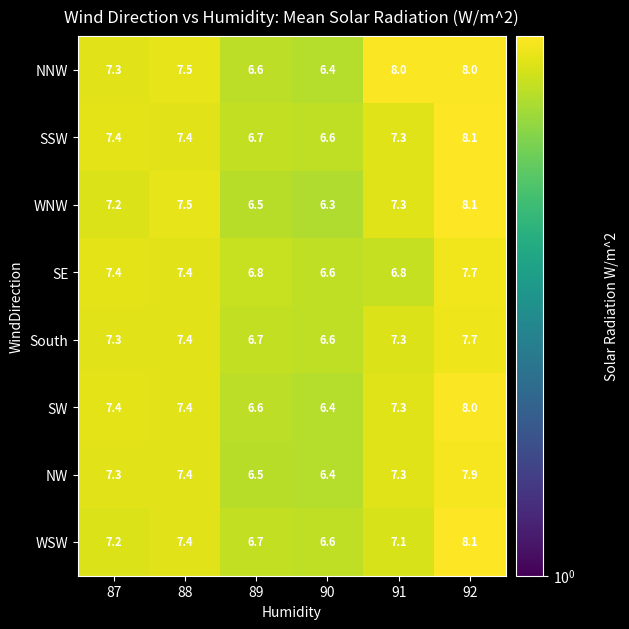

Is the value of South at 92 greater than the value of SSW at 90?

Yes